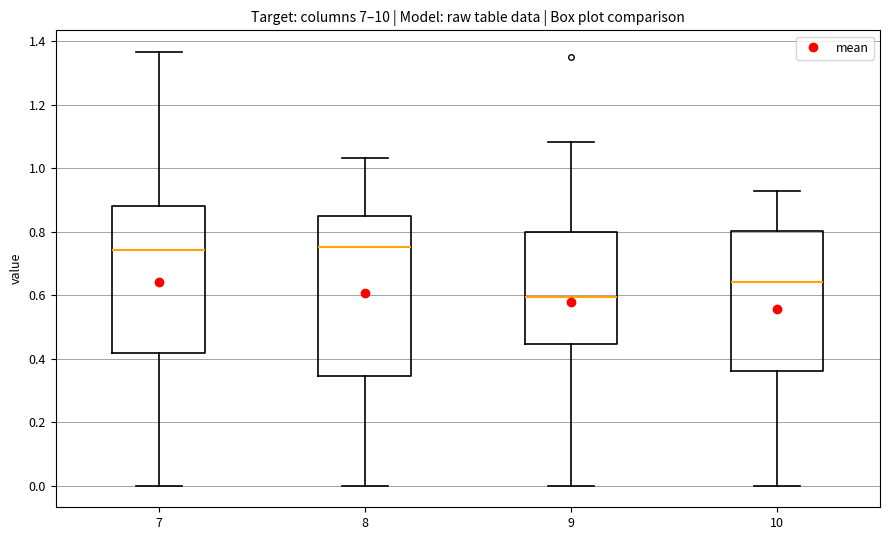

Reading left to right, transcribe this box plot: for each box, give where its median line is, the range the box spans, and where its two whiskers end, as read against the y-axis. The values are not printed on the chart, so give them approximately, as read against the axis.

7: median 0.74, box 0.42 to 0.88, whiskers 0.00 to 1.36
8: median 0.76, box 0.34 to 0.84, whiskers 0.00 to 1.04
9: median 0.60, box 0.44 to 0.80, whiskers 0.00 to 1.08
10: median 0.64, box 0.36 to 0.80, whiskers 0.00 to 0.92